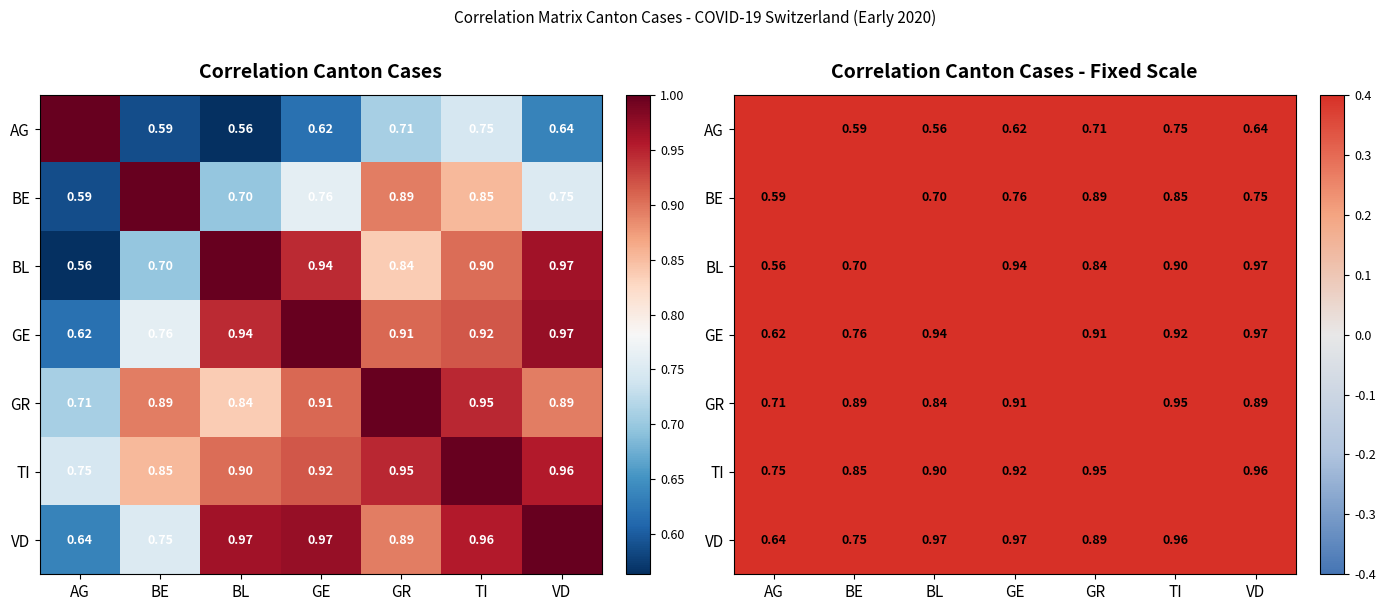

At which category is the sum across all series the highest?

TI